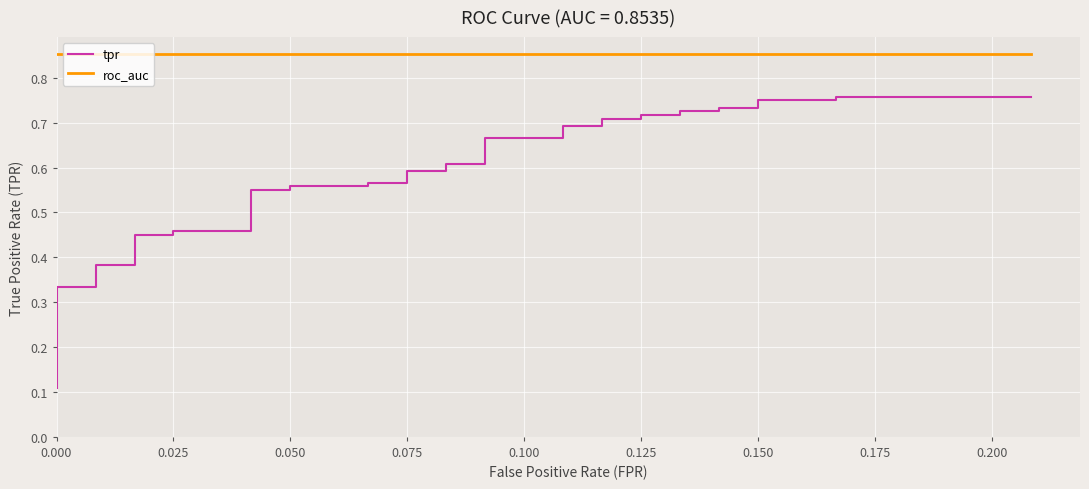

True or false: roc_auc and tpr cross at least once.

False